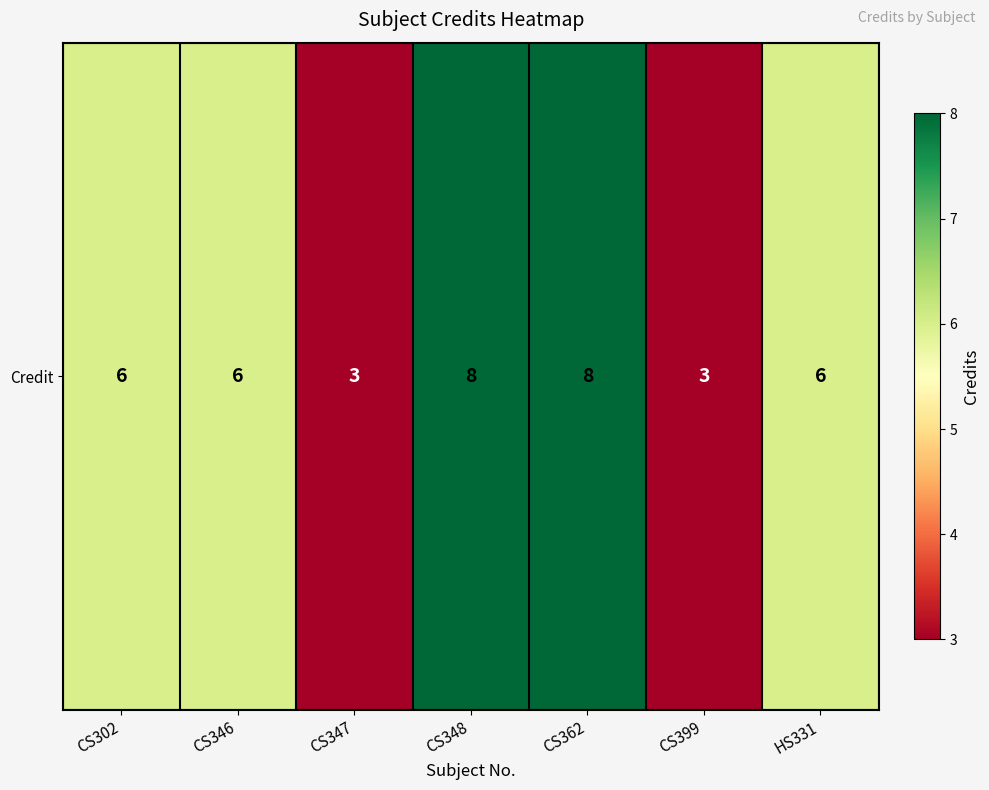

Rank the categories by value from highest to lowest.

CS348, CS362, CS302, CS346, HS331, CS347, CS399